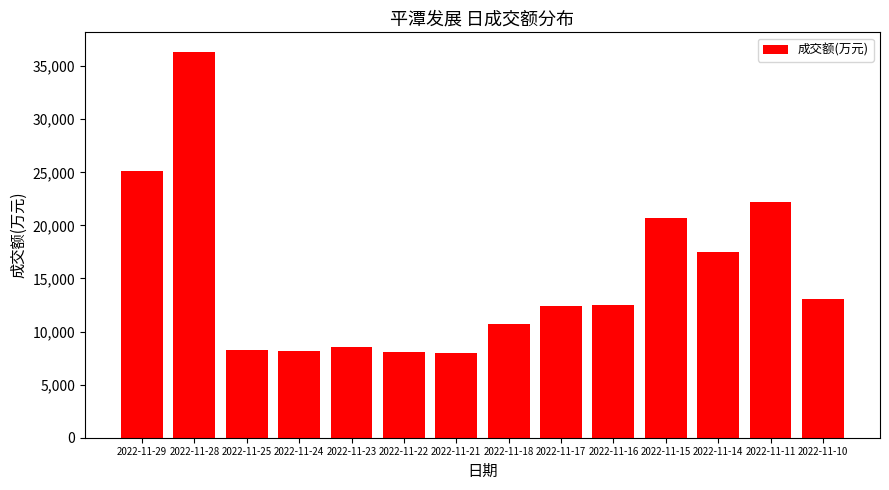

The value at 2022-11-18 is 10675. True or false?

True